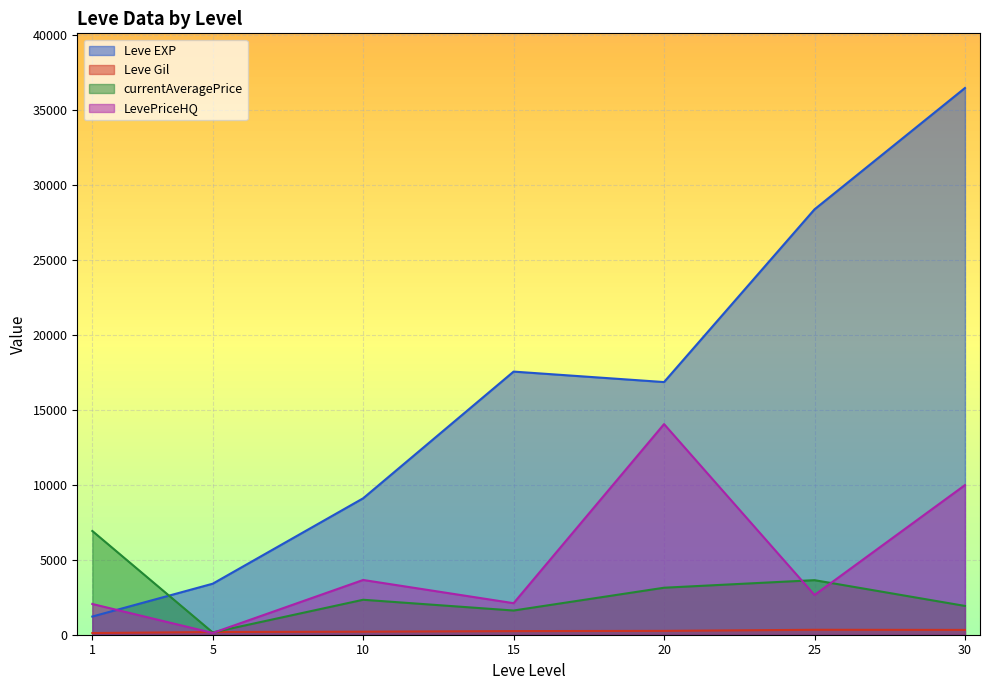

At which label is Leve Gil closest to 408?

25